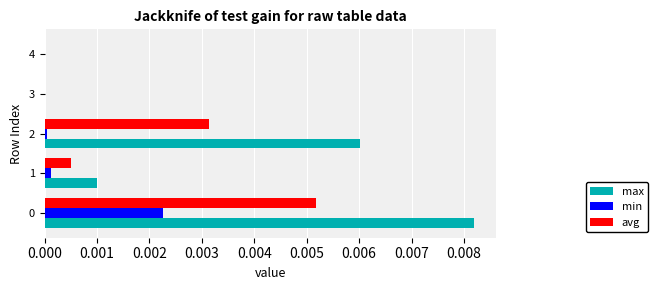

Which series changed the most between 1 and 2?

max